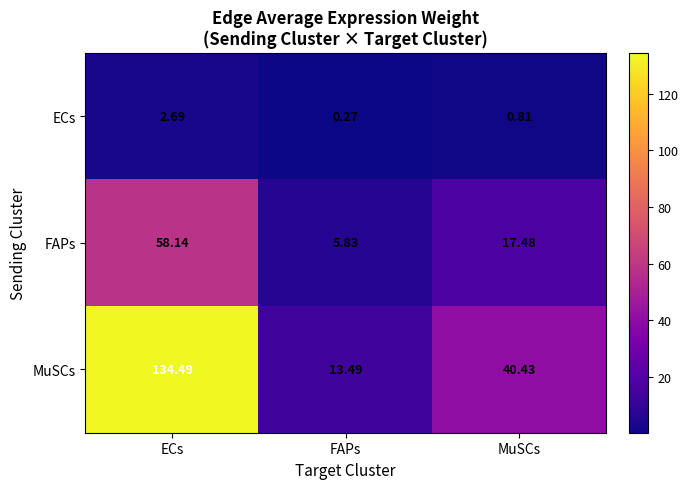

Rank the series by their maximum value, from highest to lowest.

MuSCs, FAPs, ECs